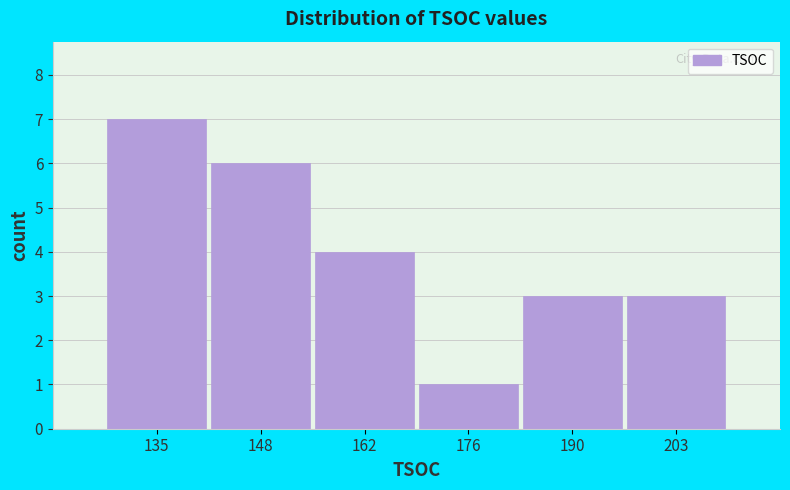

What is the height of the bar covering 170 to 182 on the x-axis? Neither the bar edges nor the heights are printed on the chart, so give them approximately, as read against the axes.

1